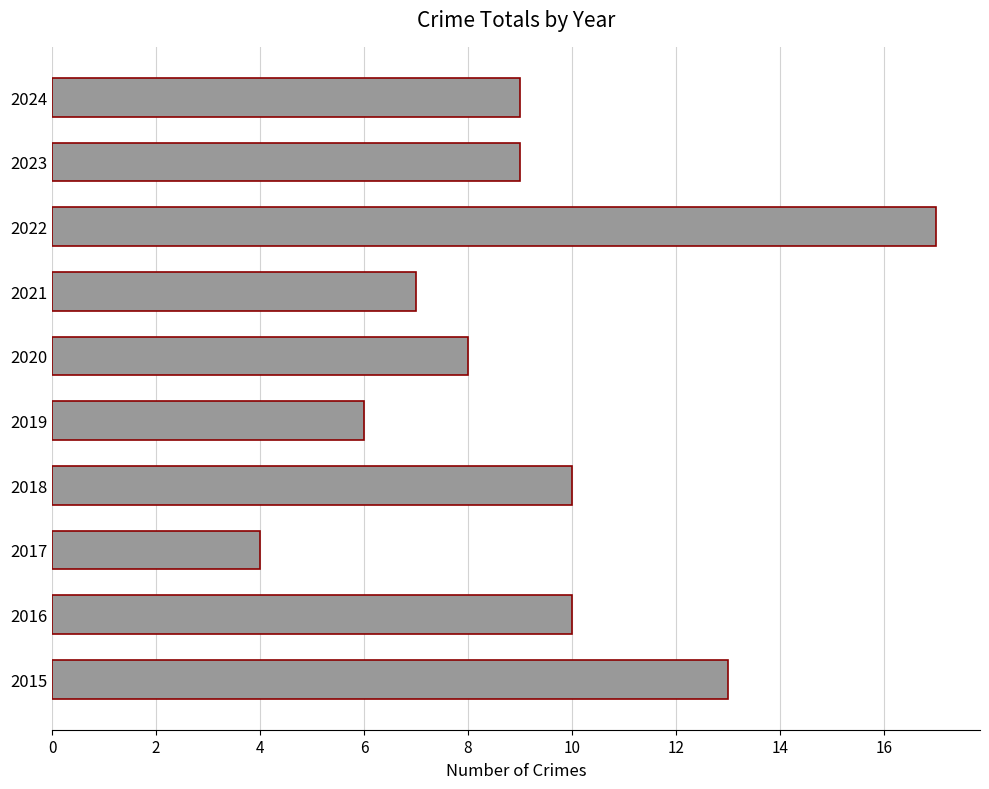

What is the difference between the maximum and minimum values?

13